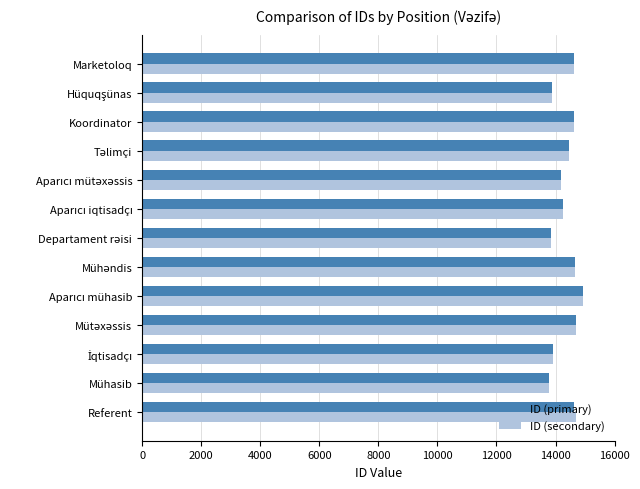

What is the sum of all ID (primary) values?

186494